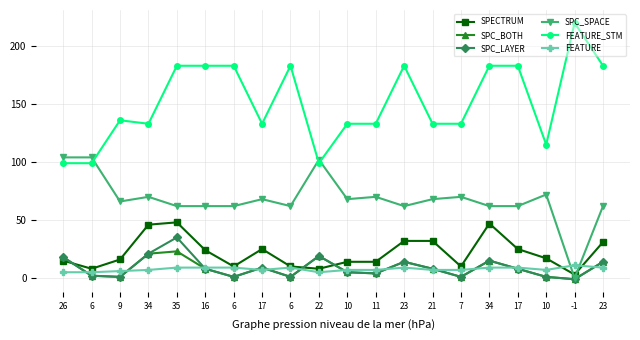

At 6, list the series in order from largest to smallest.

SPC_SPACE, FEATURE_STM, SPECTRUM, FEATURE, SPC_BOTH, SPC_LAYER